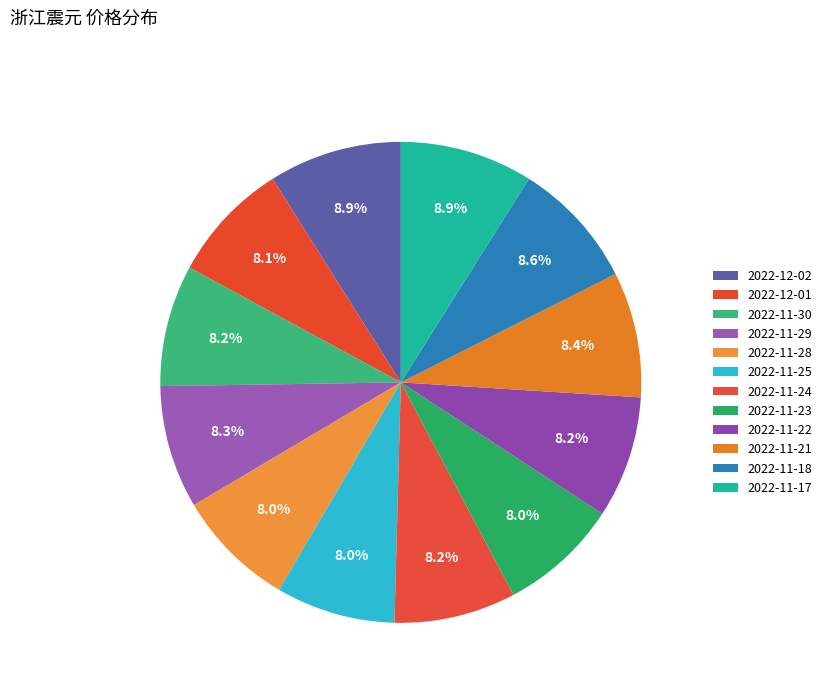

How many slices are in this pie chart?

12